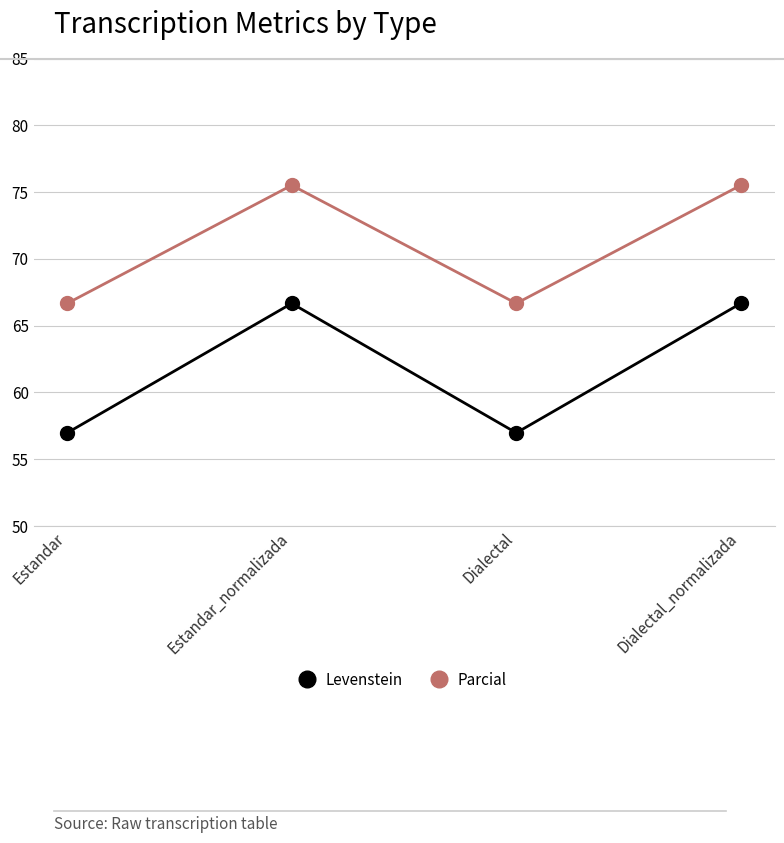

Count the number of data series in this chart.

2